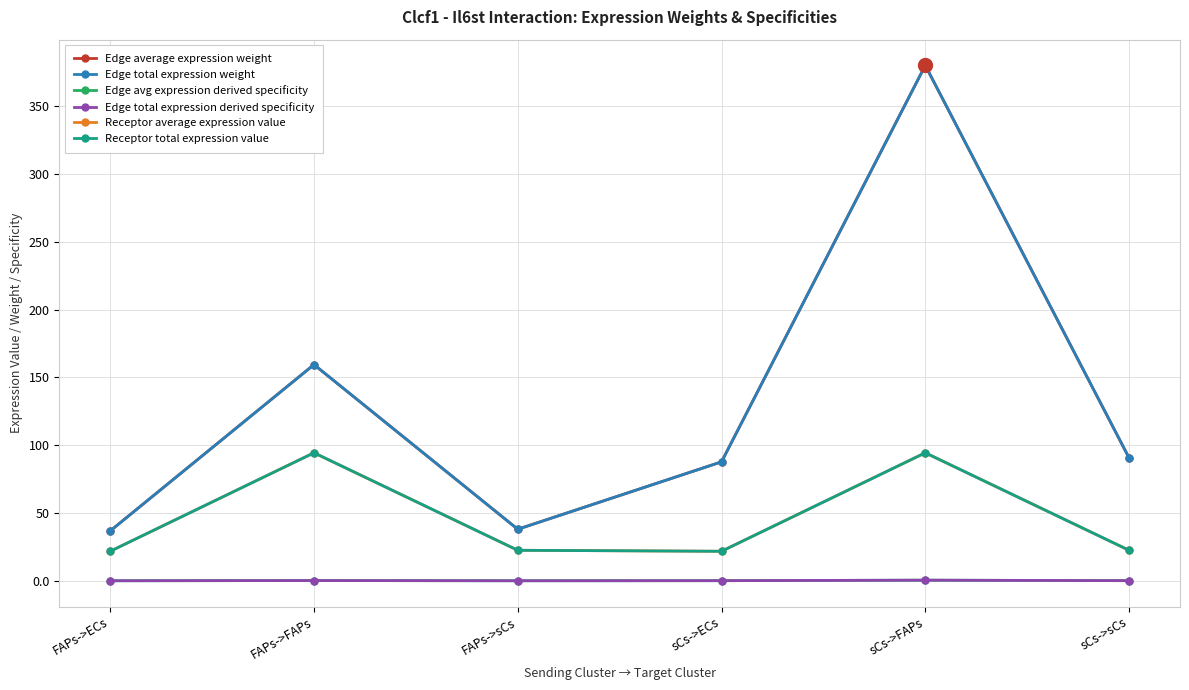

At which label is Receptor total expression value closest to 58?

FAPs->sCs